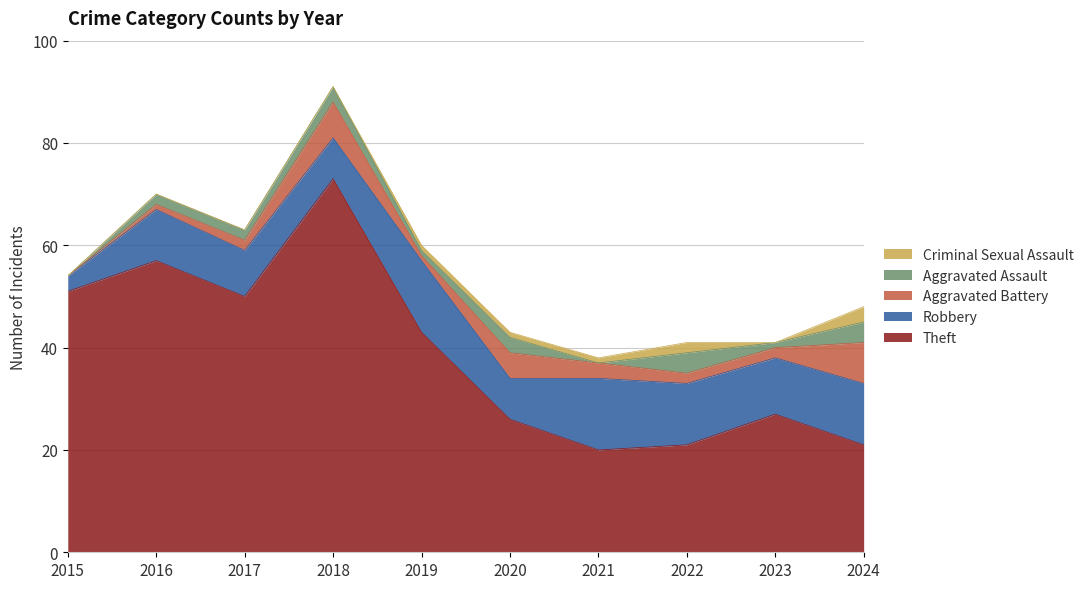

The Theft series shows 36 at 2022. True or false?

False